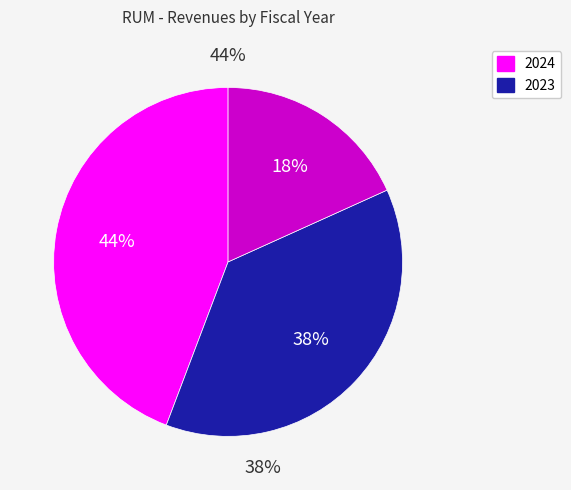

What is the change in value from 2024 to 2023?

-14524739